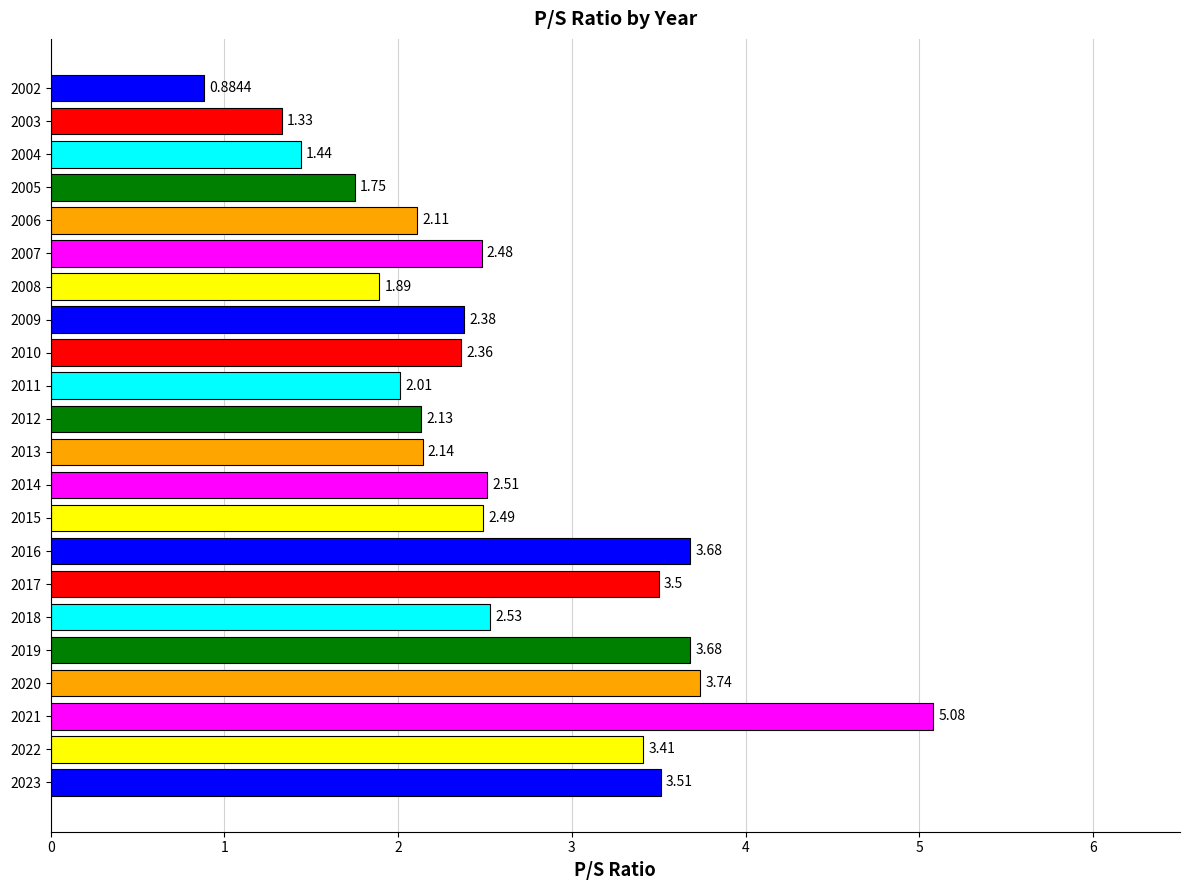

What is the sum of the values at 2012 and 2006?

4.2